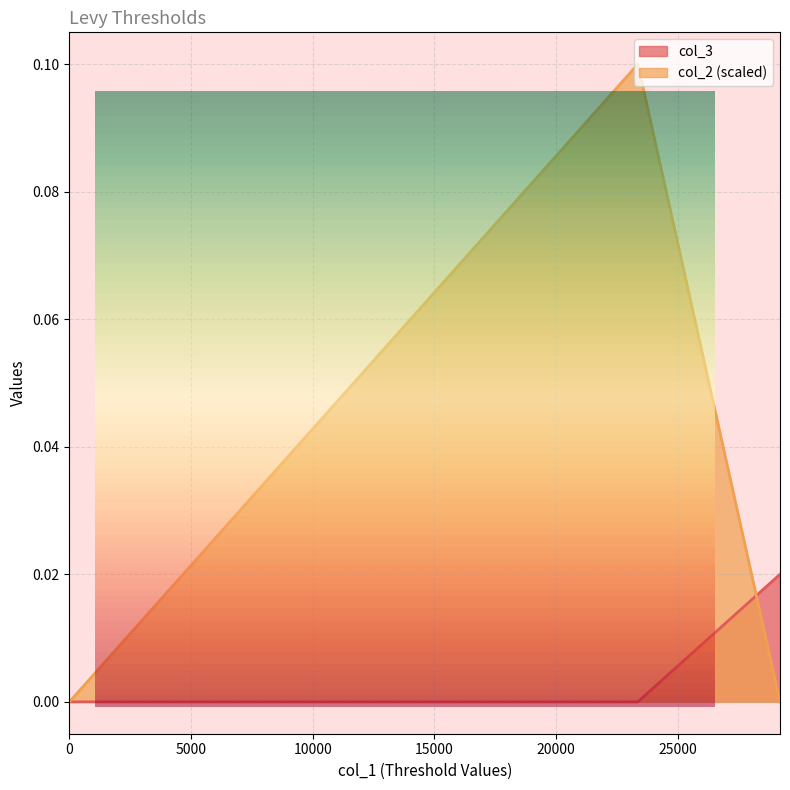

Is it true that col_2 equals 0.1 at 23365?

True